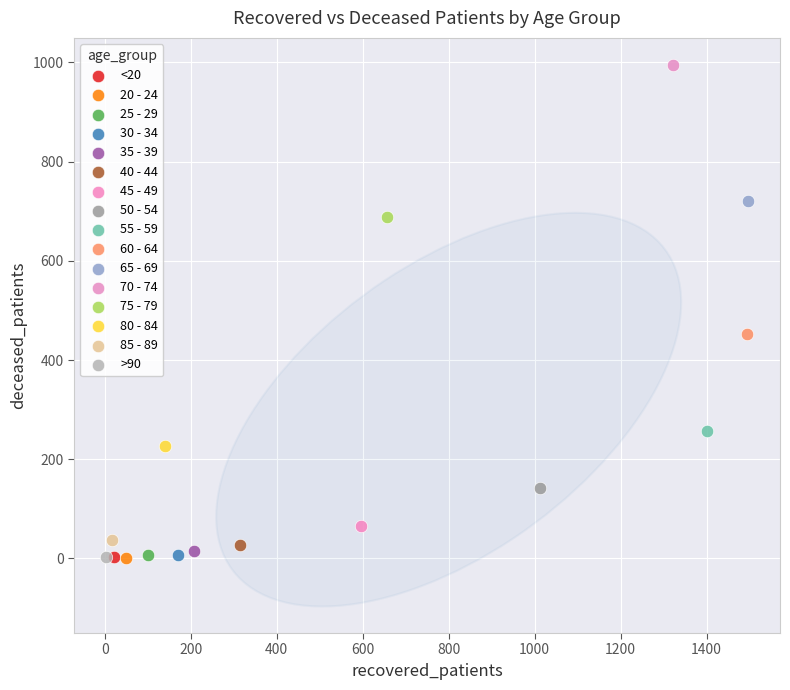

What are all the series names shown in the legend?

<20, 20 - 24, 25 - 29, 30 - 34, 35 - 39, 40 - 44, 45 - 49, 50 - 54, 55 - 59, 60 - 64, 65 - 69, 70 - 74, 75 - 79, 80 - 84, 85 - 89, >90